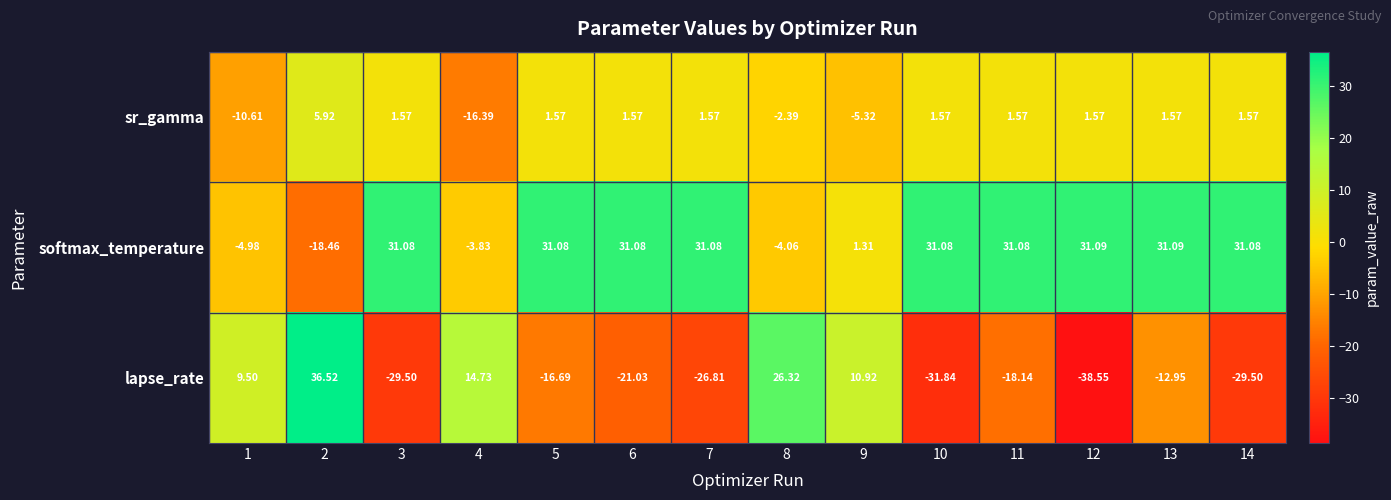

Between 8 and 13, which series saw the biggest shift?

lapse_rate